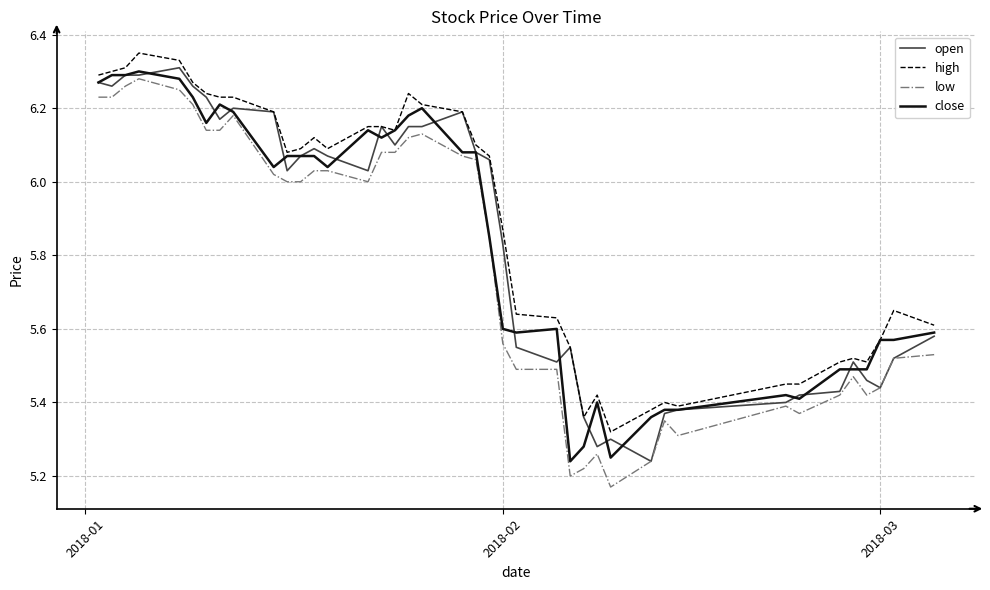

True or false: low and high intersect in this chart.

False